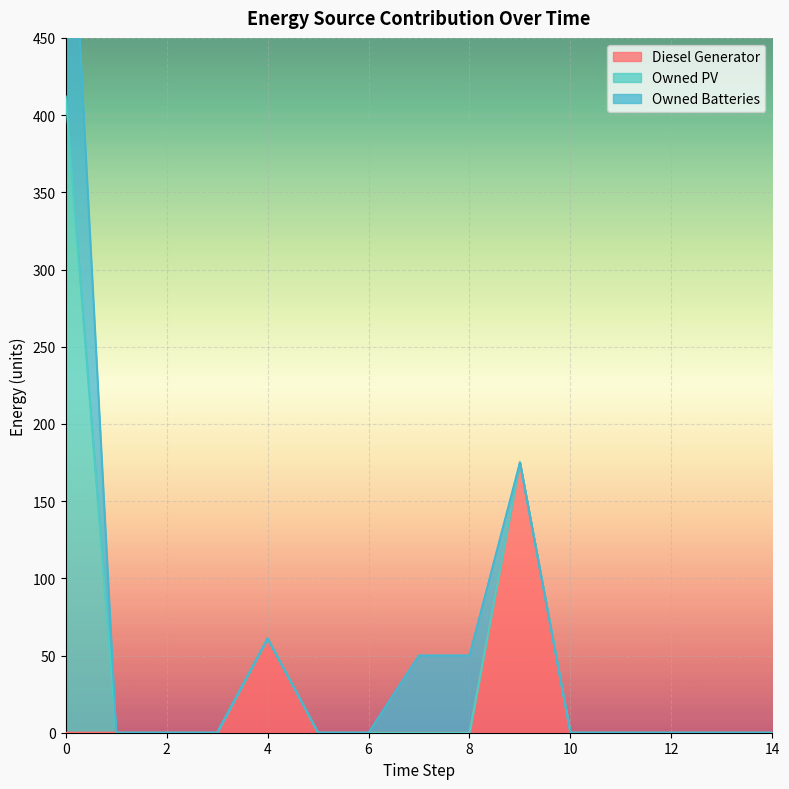

Rank the series at 2 from highest to lowest value.

Diesel Generator, Owned PV, Owned Batteries